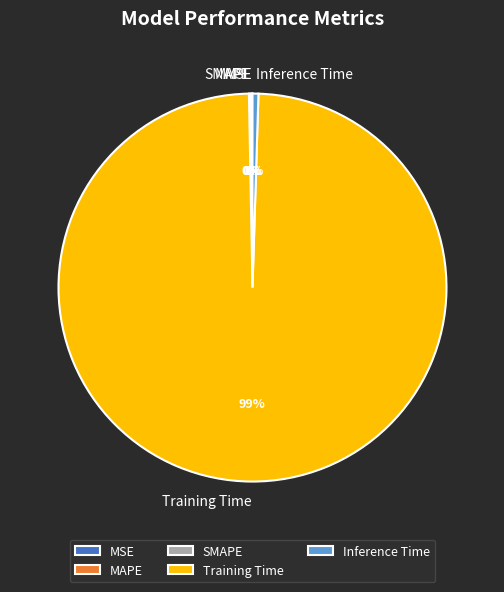

True or false: Training Time accounts for 99% of the total.

True